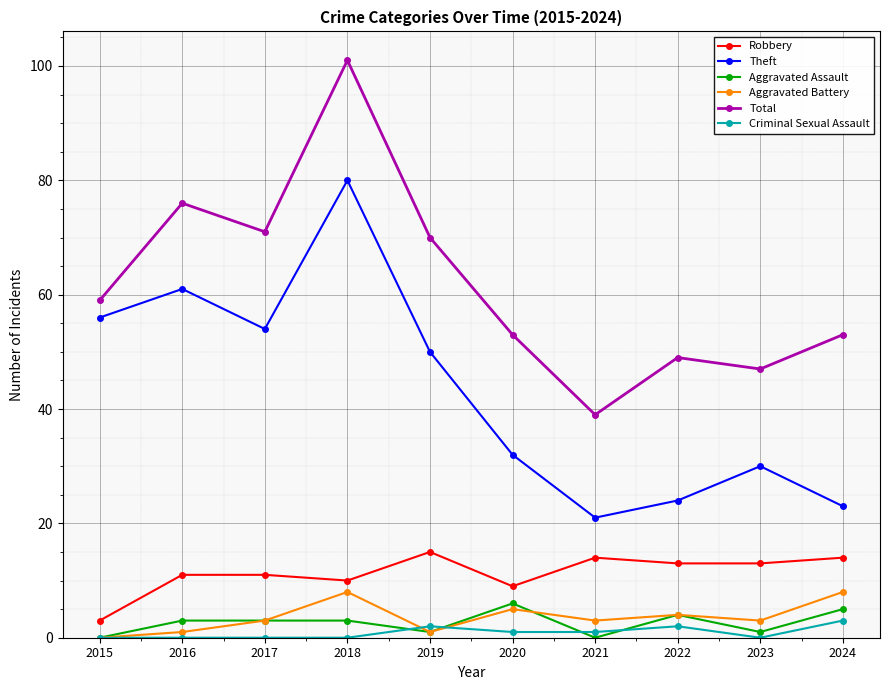

What is the average value of the Robbery series?

11